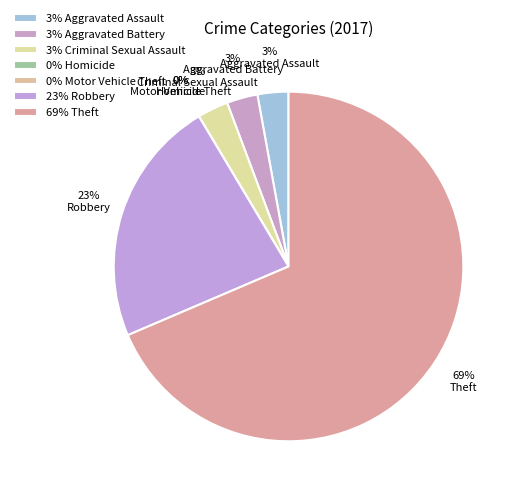

Is it true that Robbery is 17% of the pie?

False